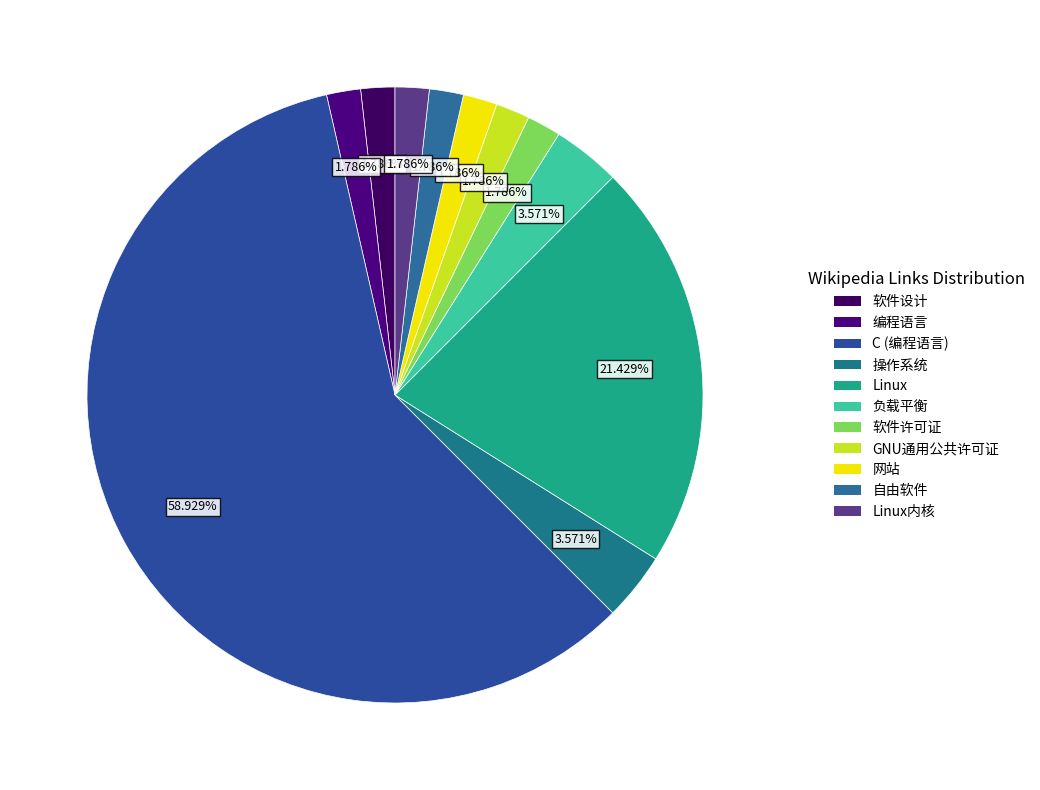

Which category accounts for the majority?

C (编程语言)